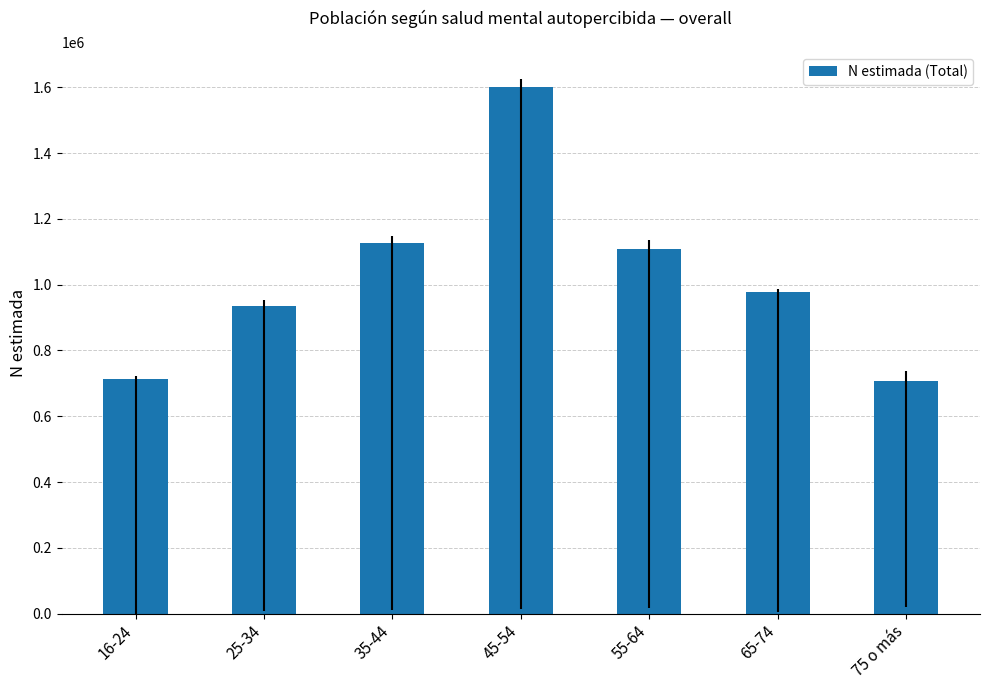

What is the label of the 3rd bar from the right?

55-64